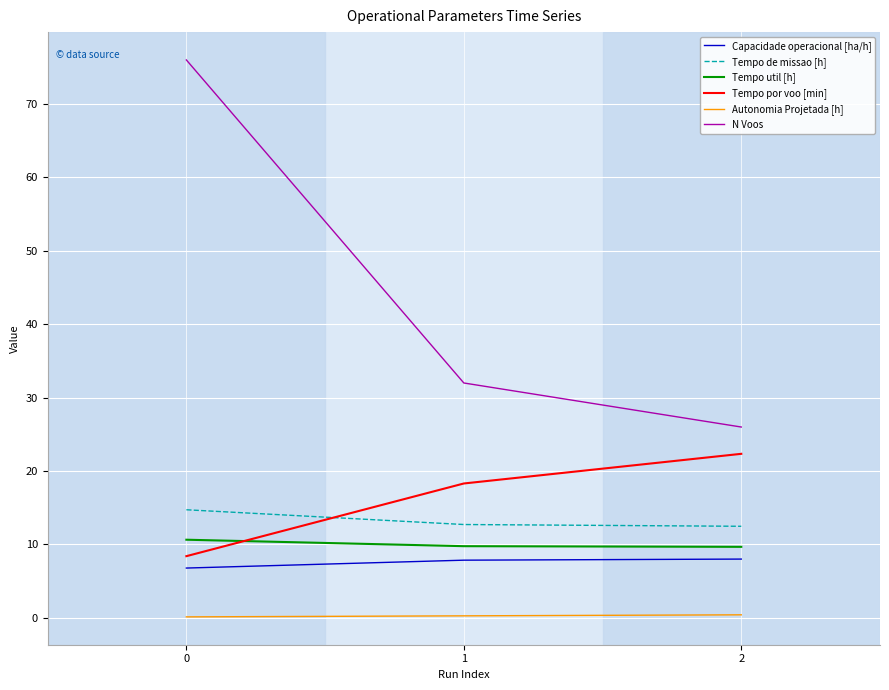

The value of Tempo por voo [min] at 1 is 18.3. True or false?

True